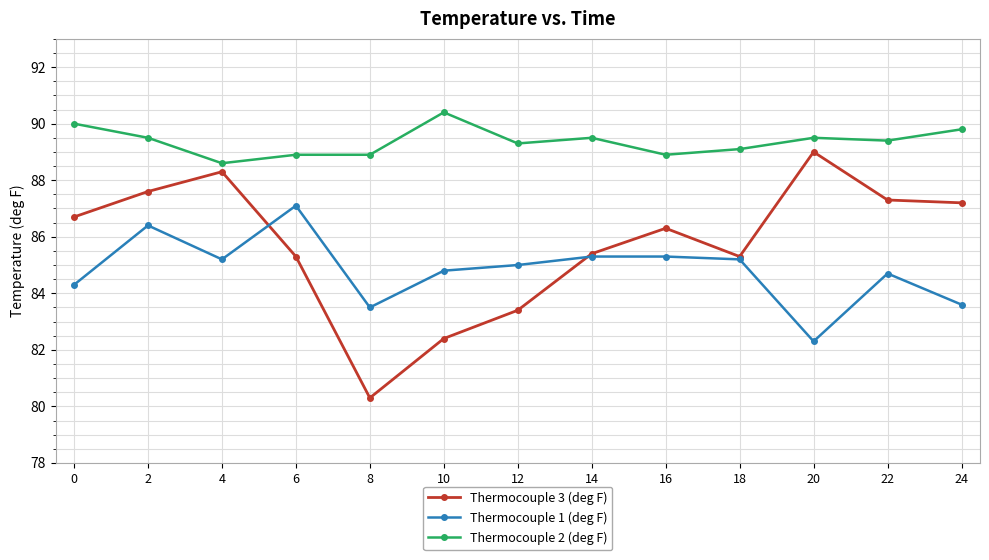

What is the greatest value displayed?

90.4